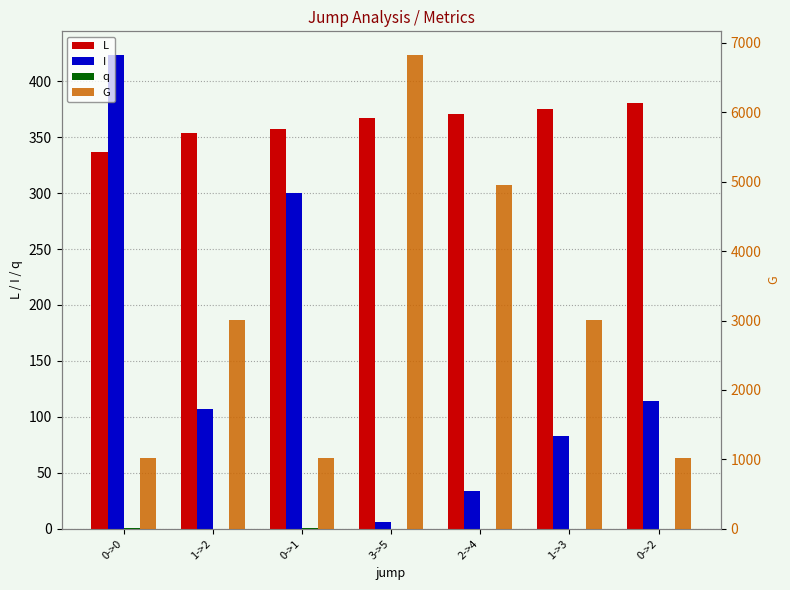

Rank the categories by G value from lowest to highest.

0->0, 0->1, 0->2, 1->2, 1->3, 2->4, 3->5